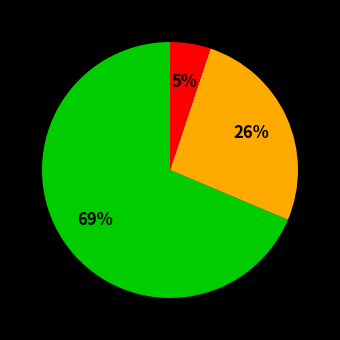

How many slices are in this pie chart?

3